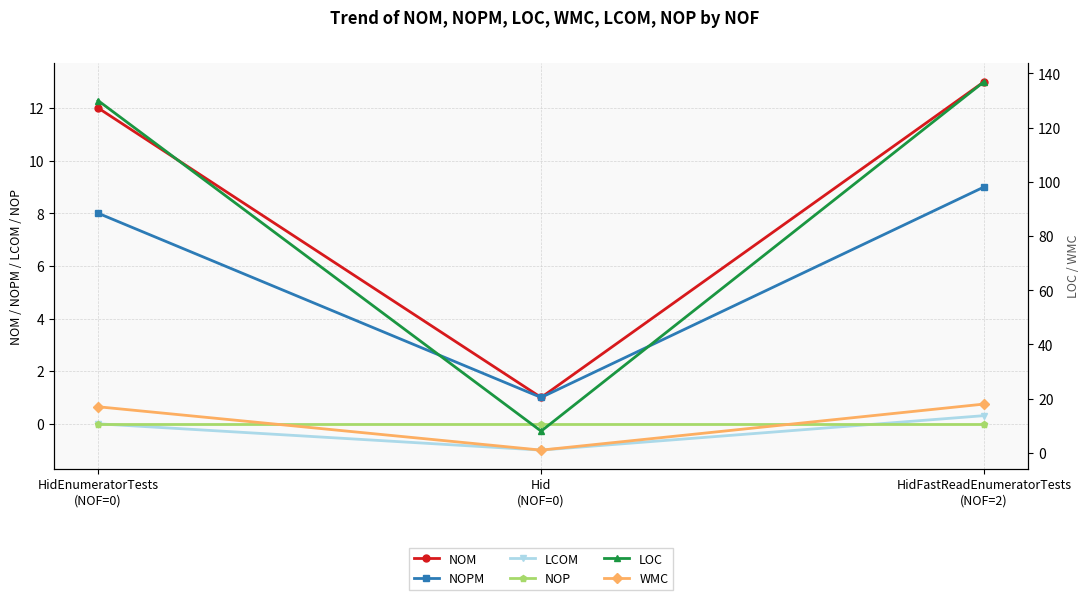

Which category has the highest value across all series?

HidFastReadEnumeratorTests
(NOF=2)